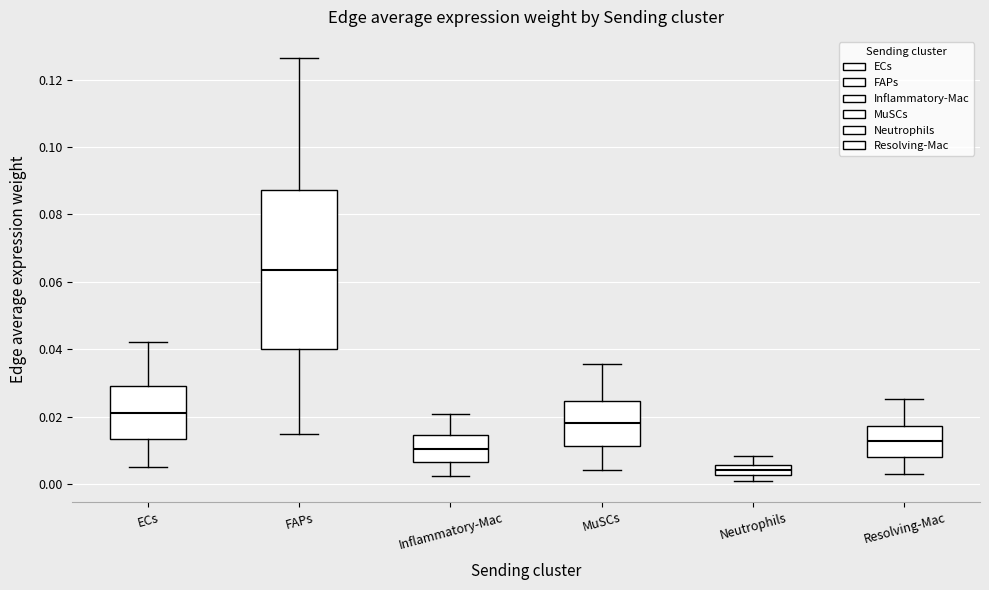

Comparing the boxes themselves (not the whiskers), which one is the tallest?

FAPs